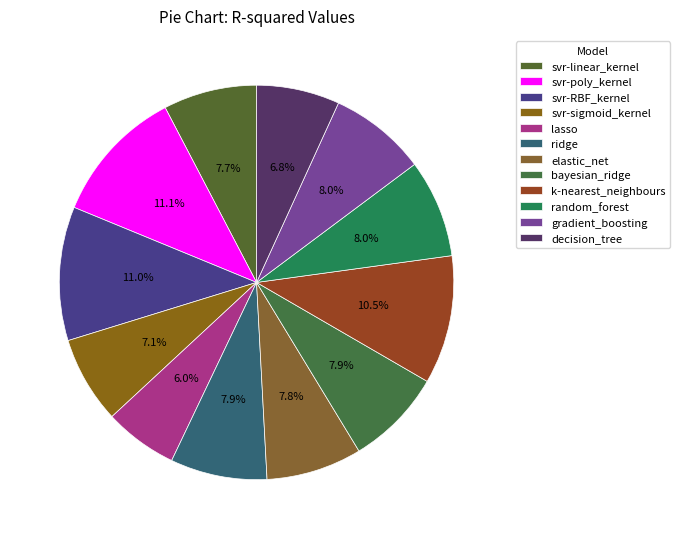

Count the number of slices in the pie.

12